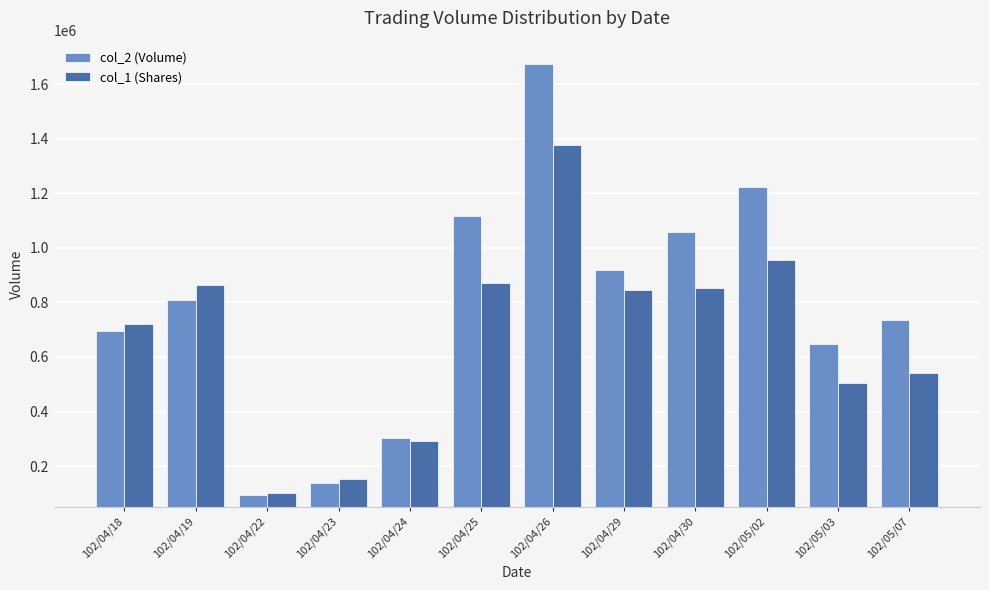

The value of col_2 (Volume) at 102/04/26 is 1675010. True or false?

True